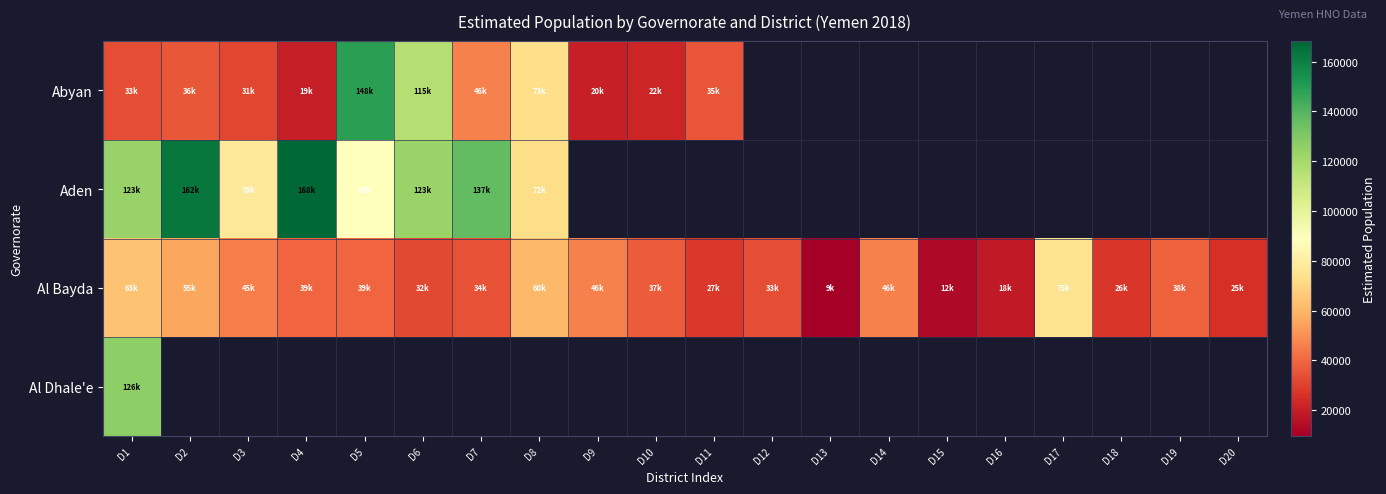

List the series in order of their peak value, lowest first.

Al Bayda, Al Dhale'e, Abyan, Aden